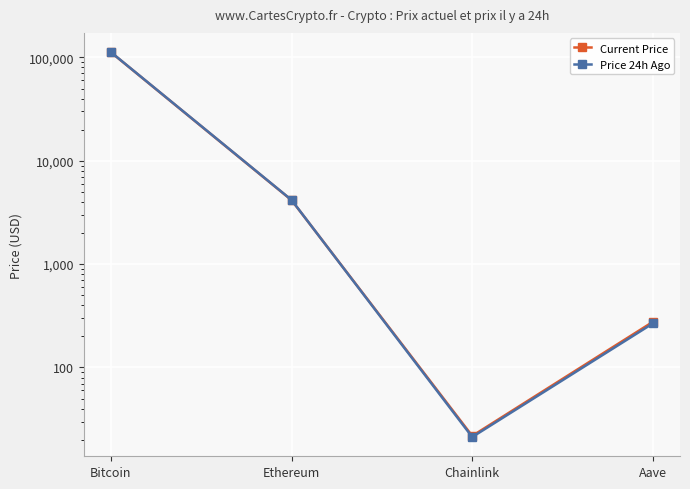

What is the approximate value of Current Price at Bitcoin?

112231.0